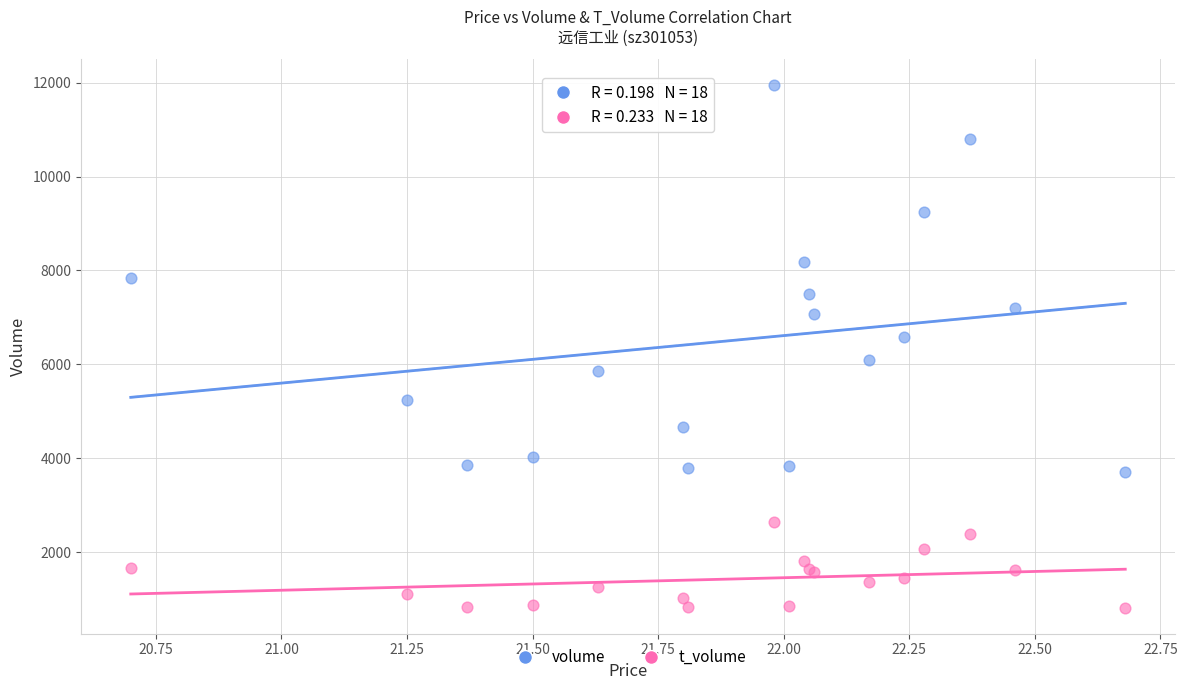

Which series has the widest spread of Y values?

volume